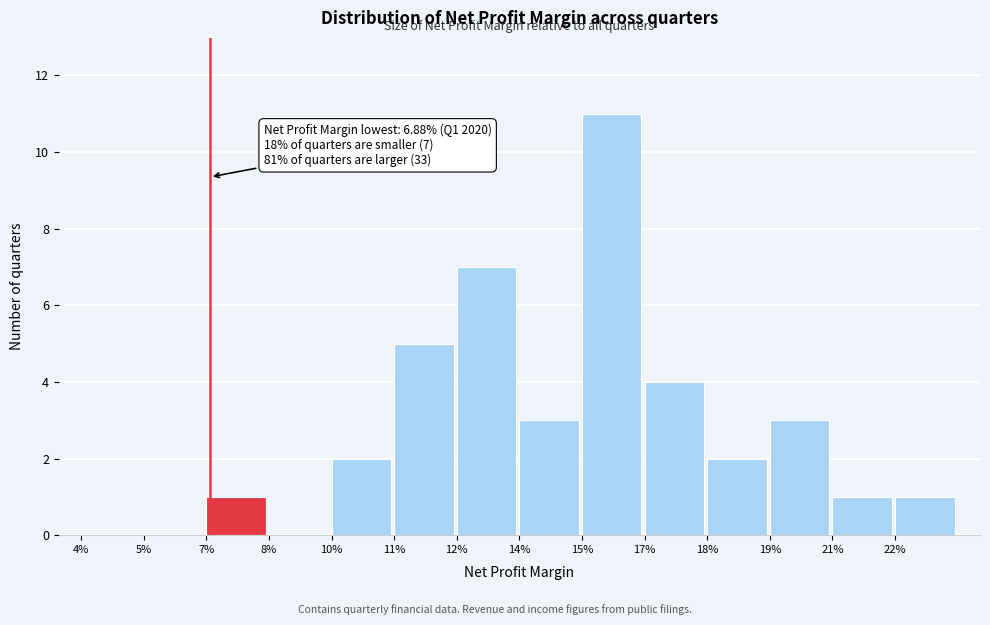

Reading left to right, transcribe all the data shown in this chart.

4%=0	5%=0	7%=1	8%=0	10%=2	11%=5	12%=7	14%=3	15%=11	17%=4	18%=2	19%=3	21%=1	22%=1